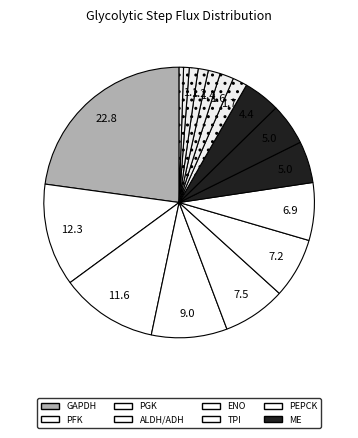

How many segments does this pie chart have?

17